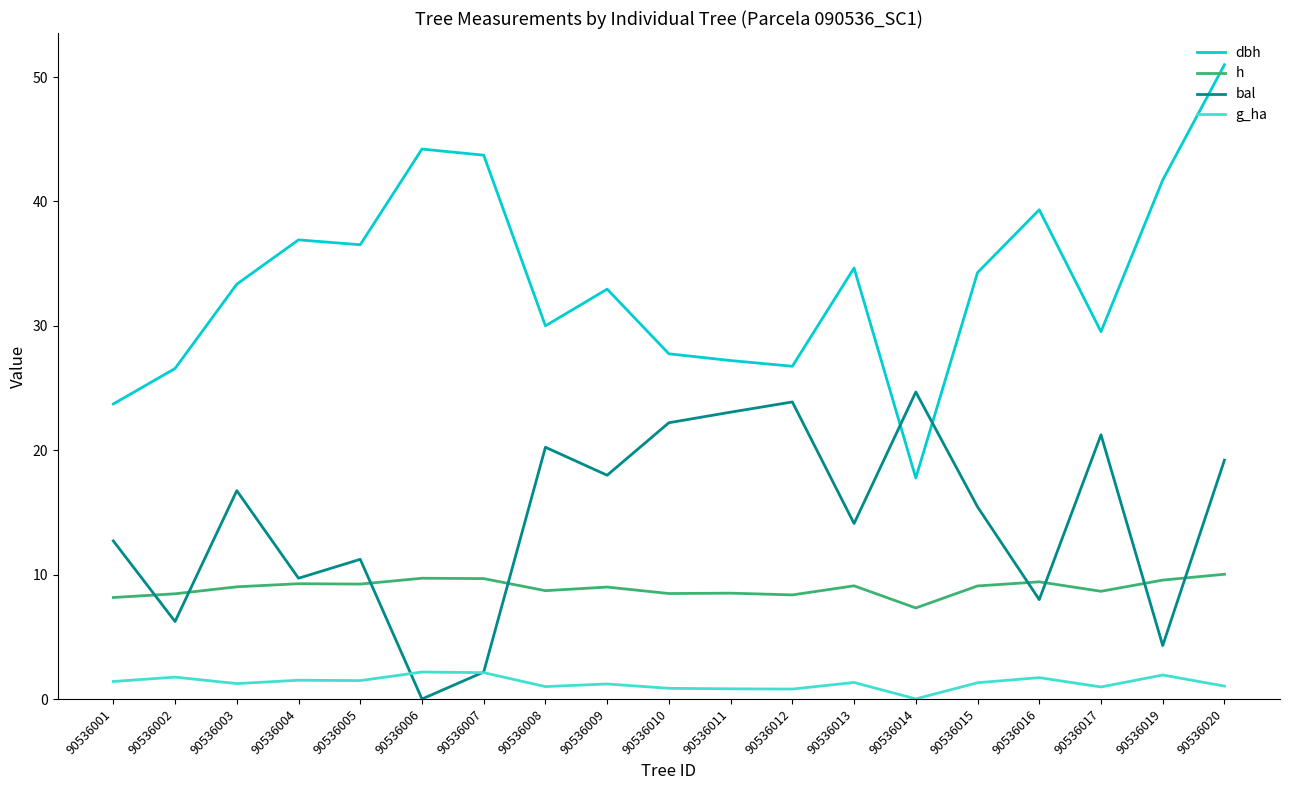

At which label does g_ha first exceed 1?

90536001